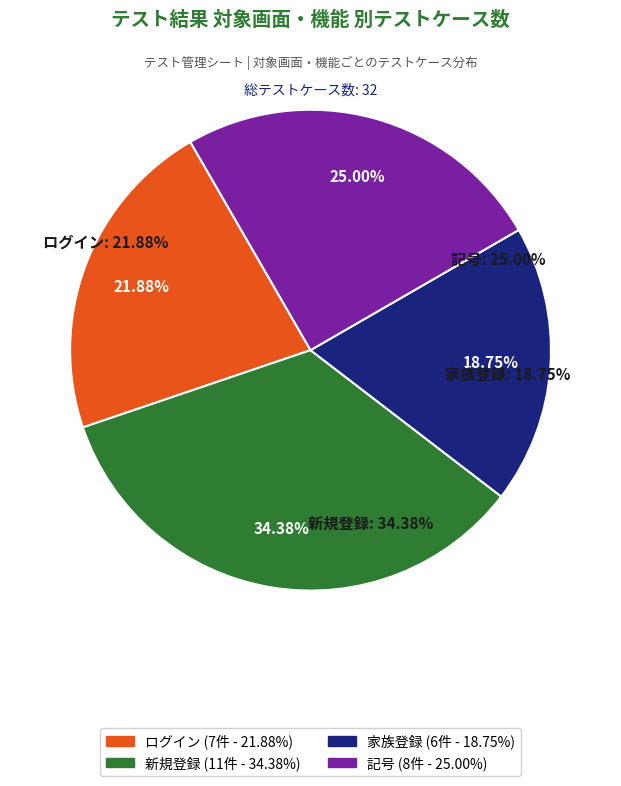

True or false: 新規登録 accounts for 48% of the total.

False